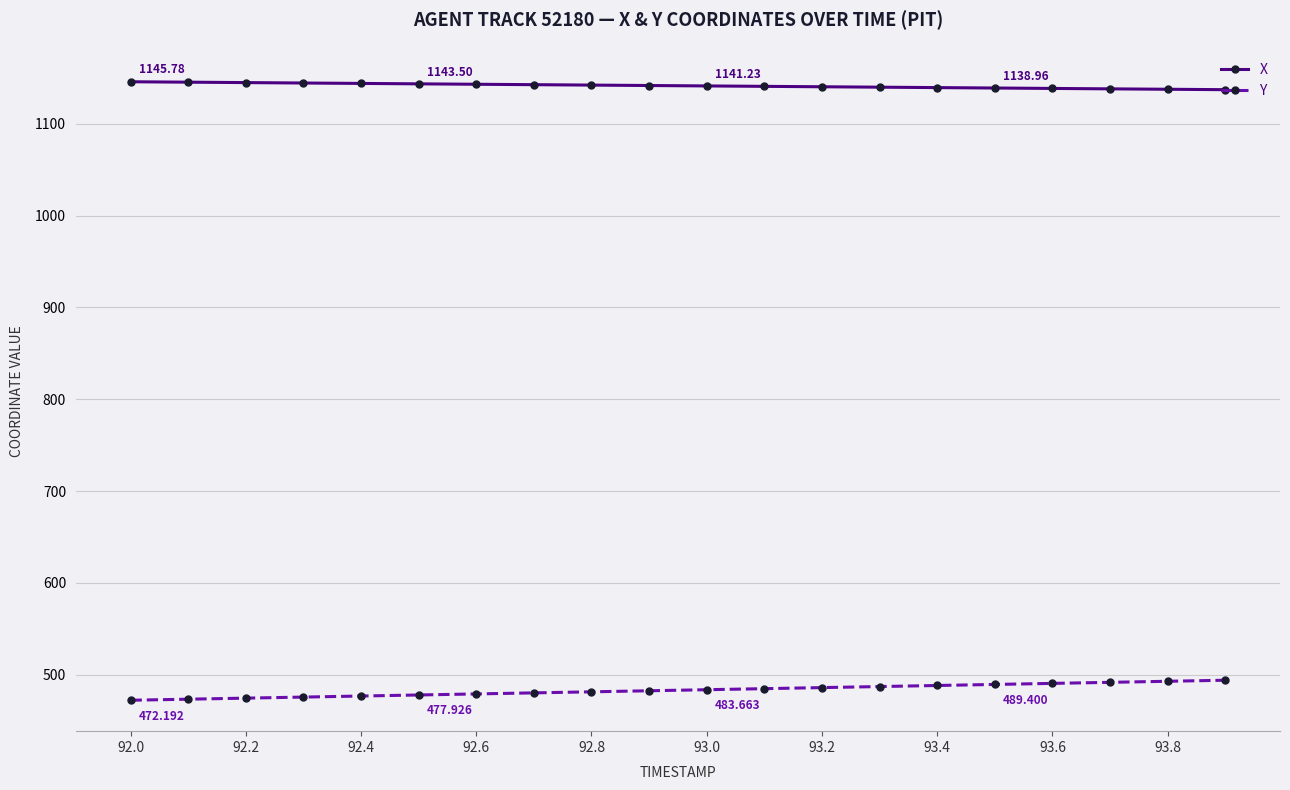

True or false: X and Y cross at least once.

False